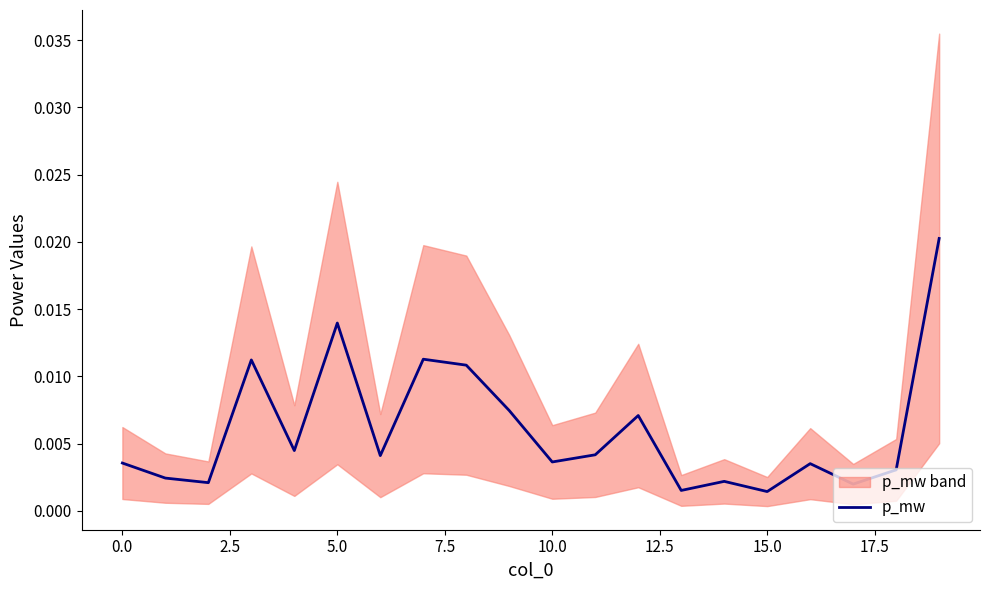

The chart shows a value of 0.0 at 17. True or false?

False